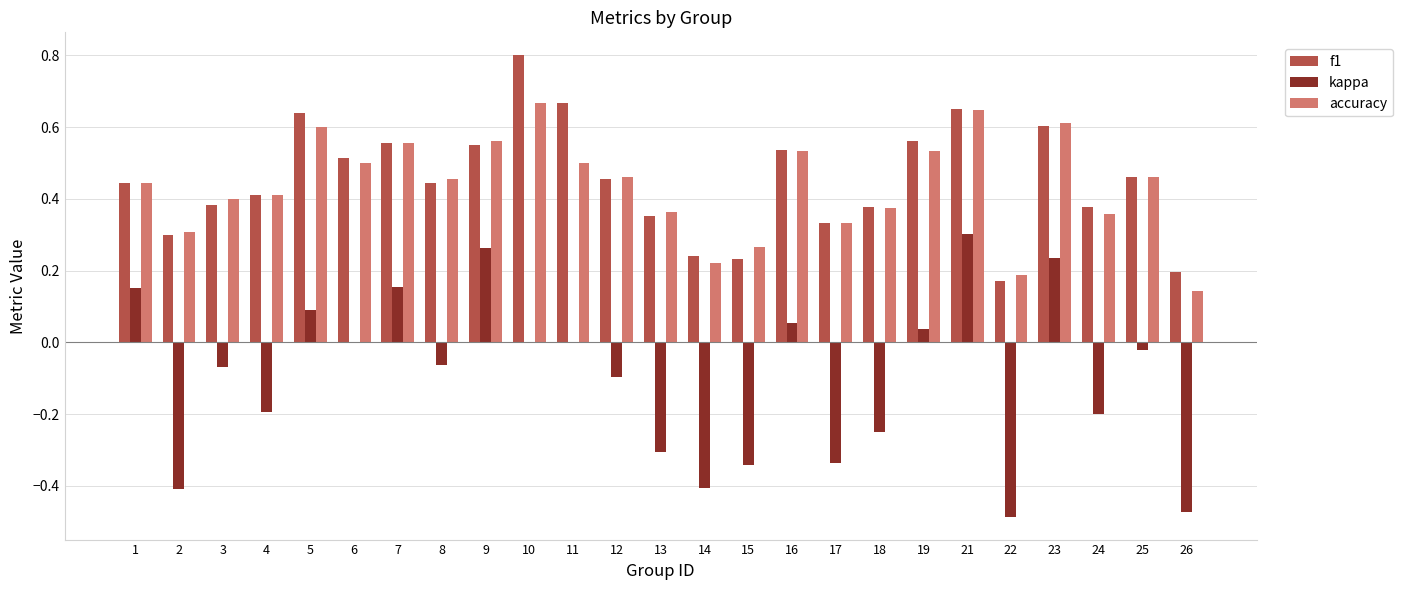

At which category is the sum across all series the highest?

21